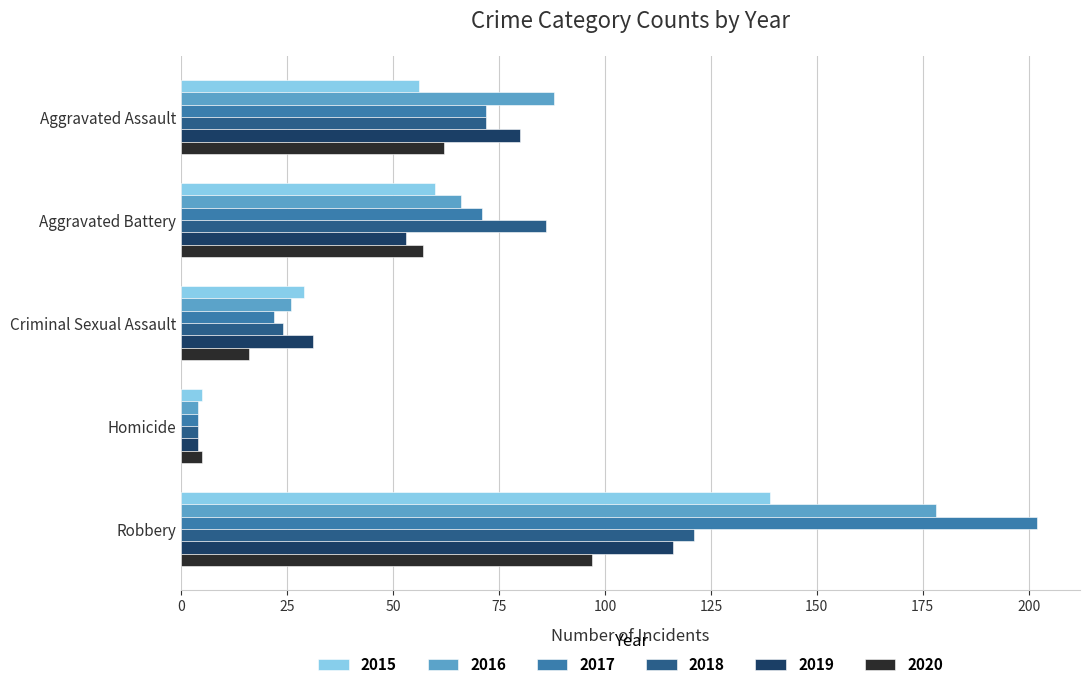

True or false: 2017 has a value of 202 at Robbery.

True